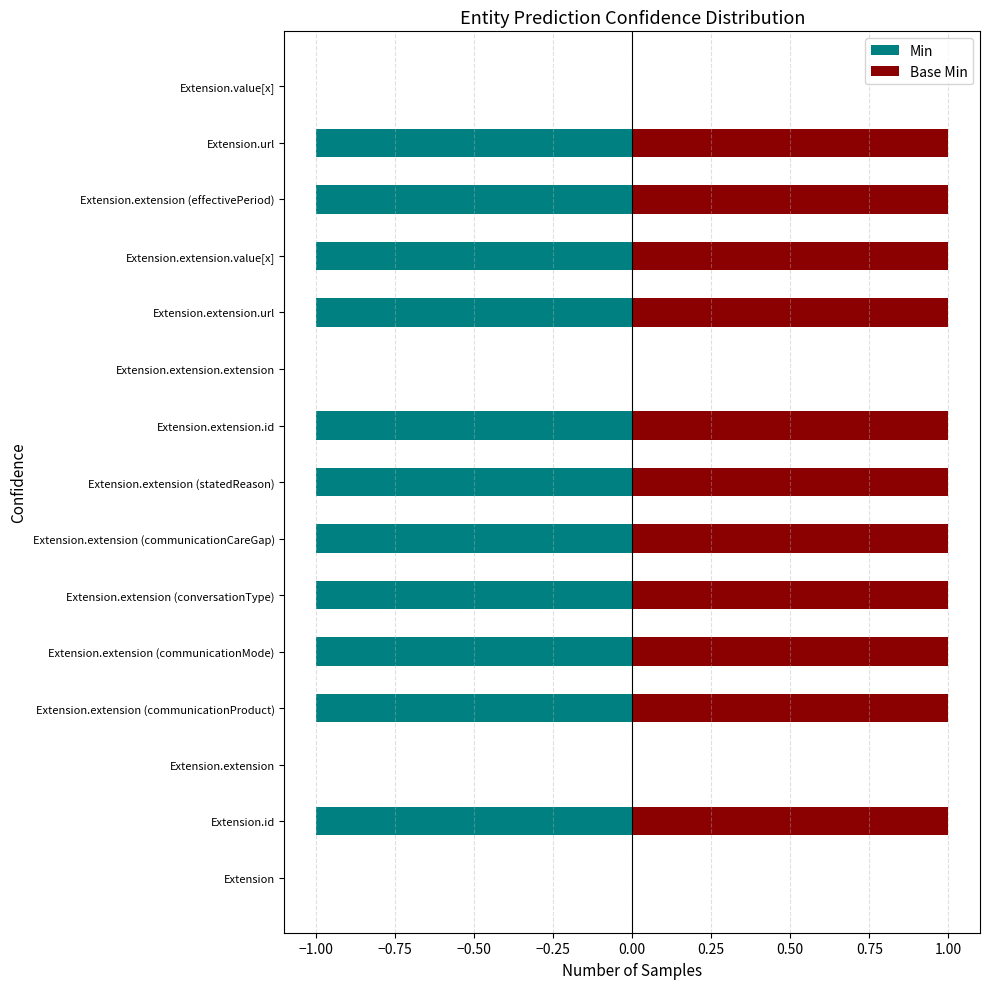

List the series in order of their peak value, highest first.

Base Min, Min